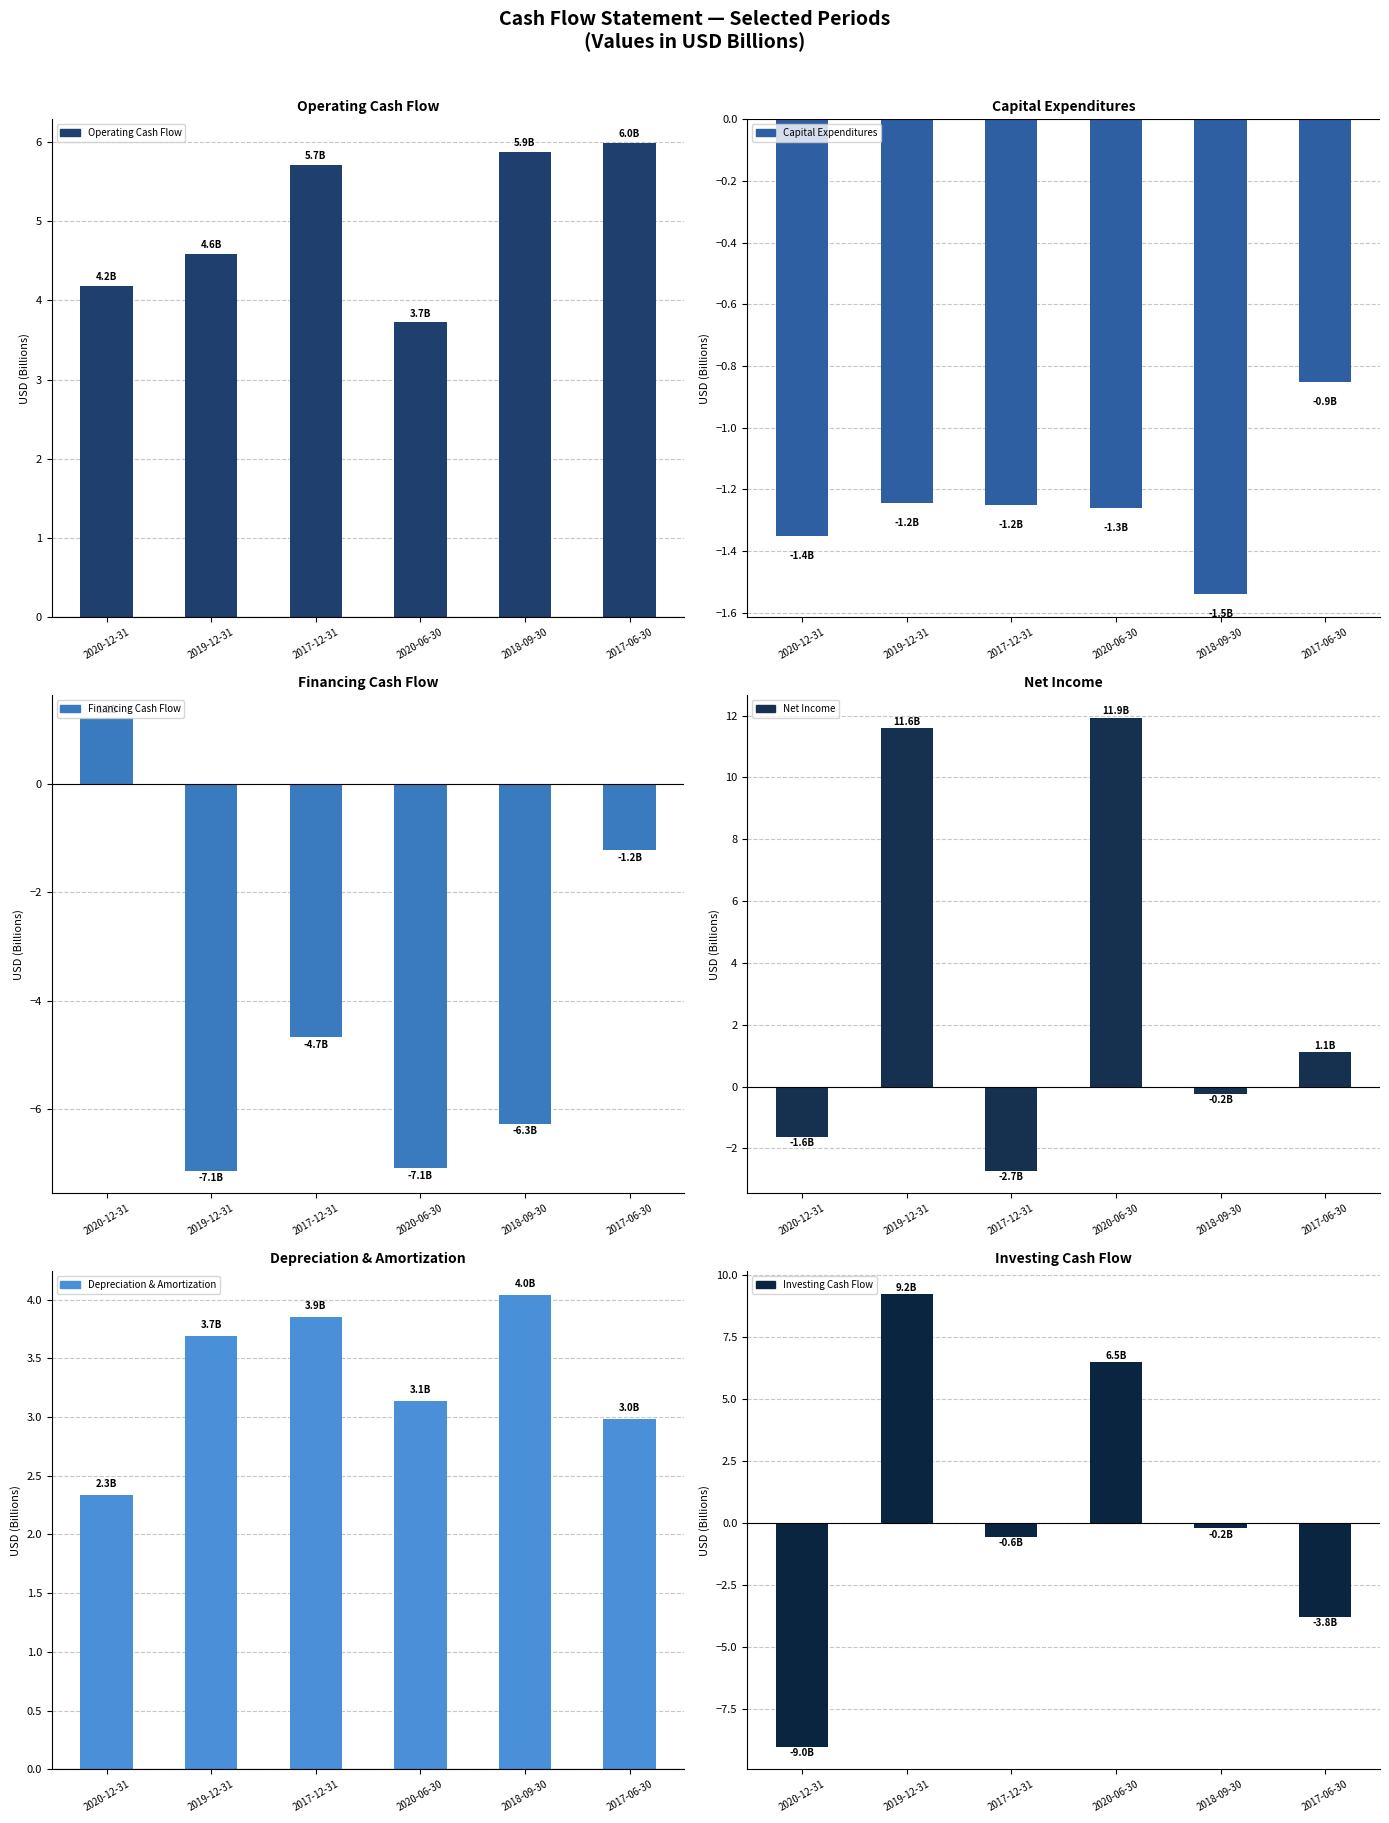

Is the value of Capital Expenditures at 2017-12-31 greater than the value of Financing Cash Flow at 2018-09-30?

Yes